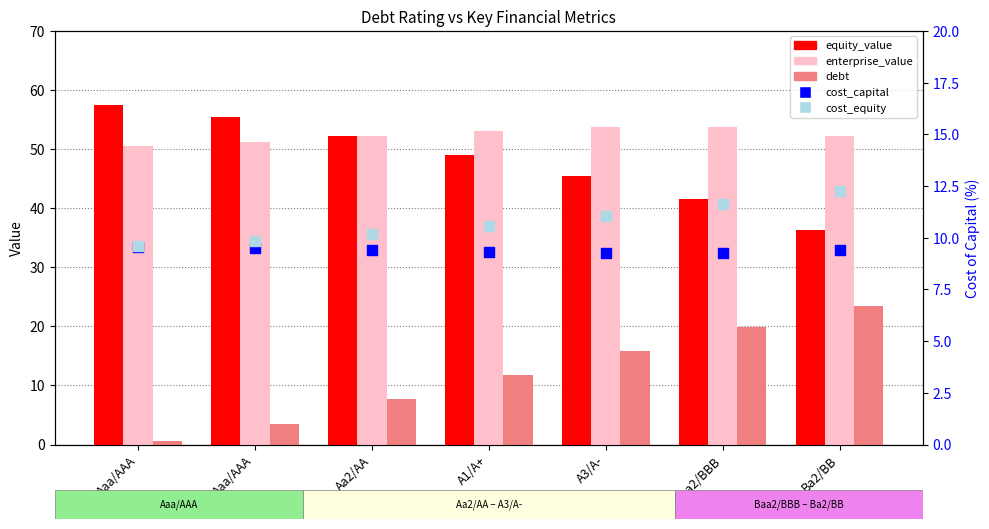

Which series contains the lowest Y value?

debt